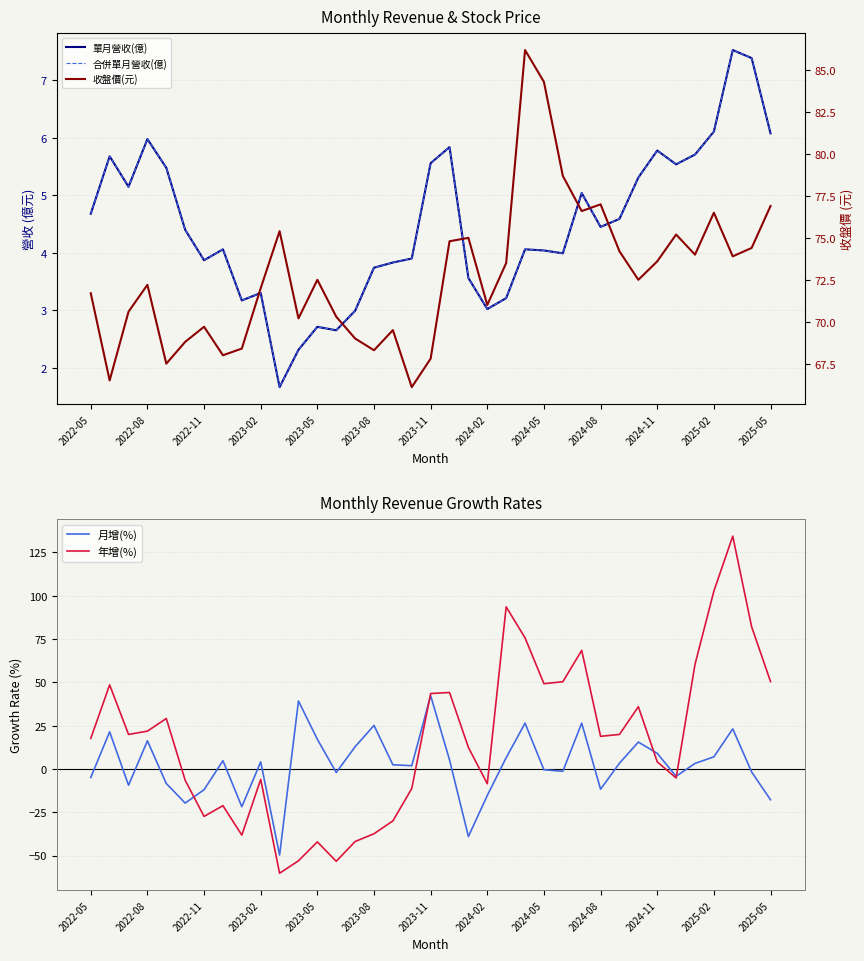

How many data points does each series have?

37